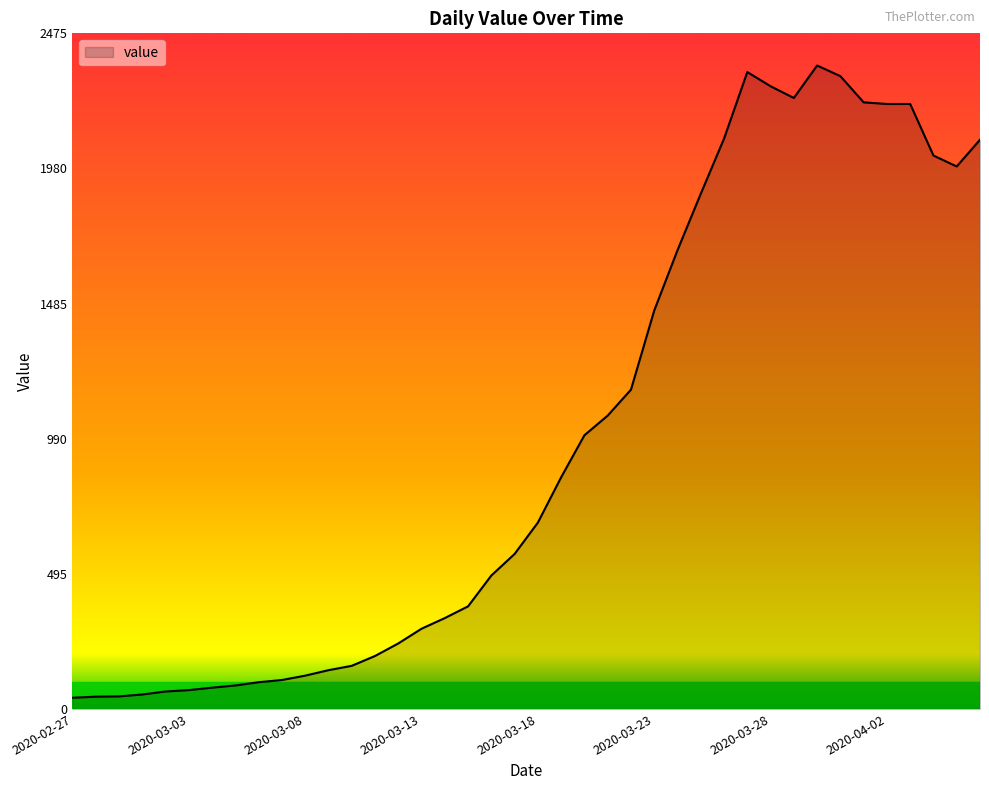

What is the difference between the maximum and minimum values?

2317